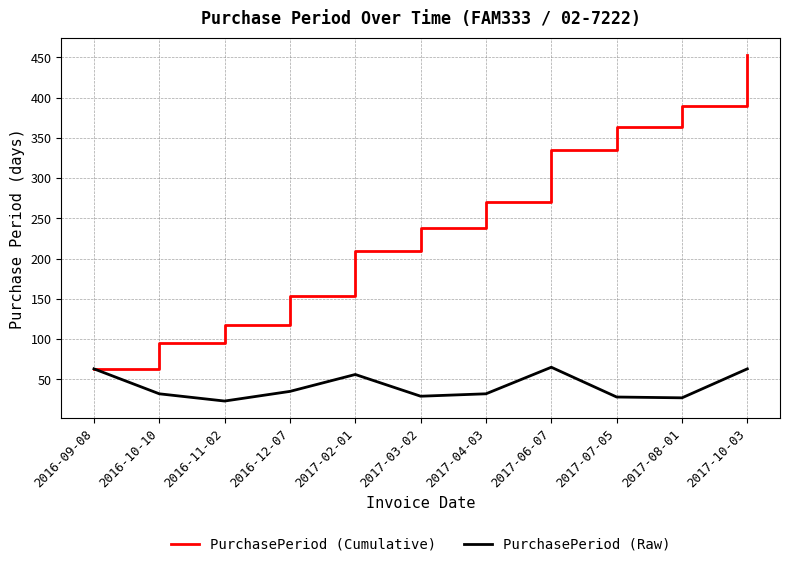

Which series has the largest total across all categories?

PurchasePeriod (Cumulative)